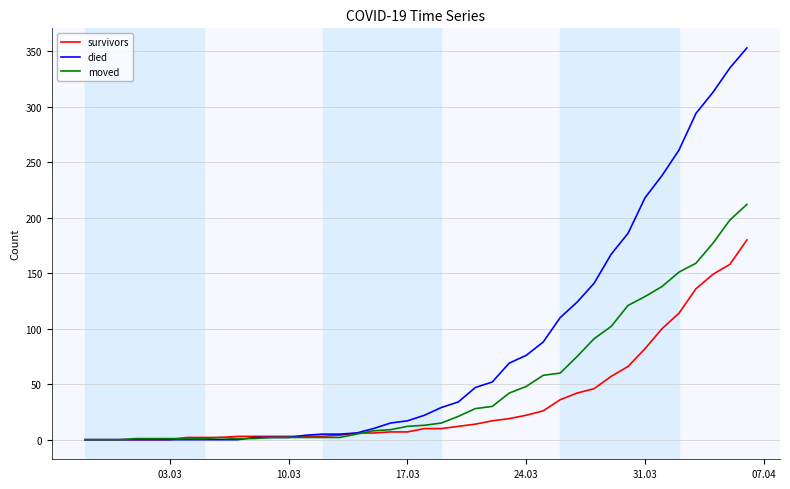

How many lines are shown in the chart?

3